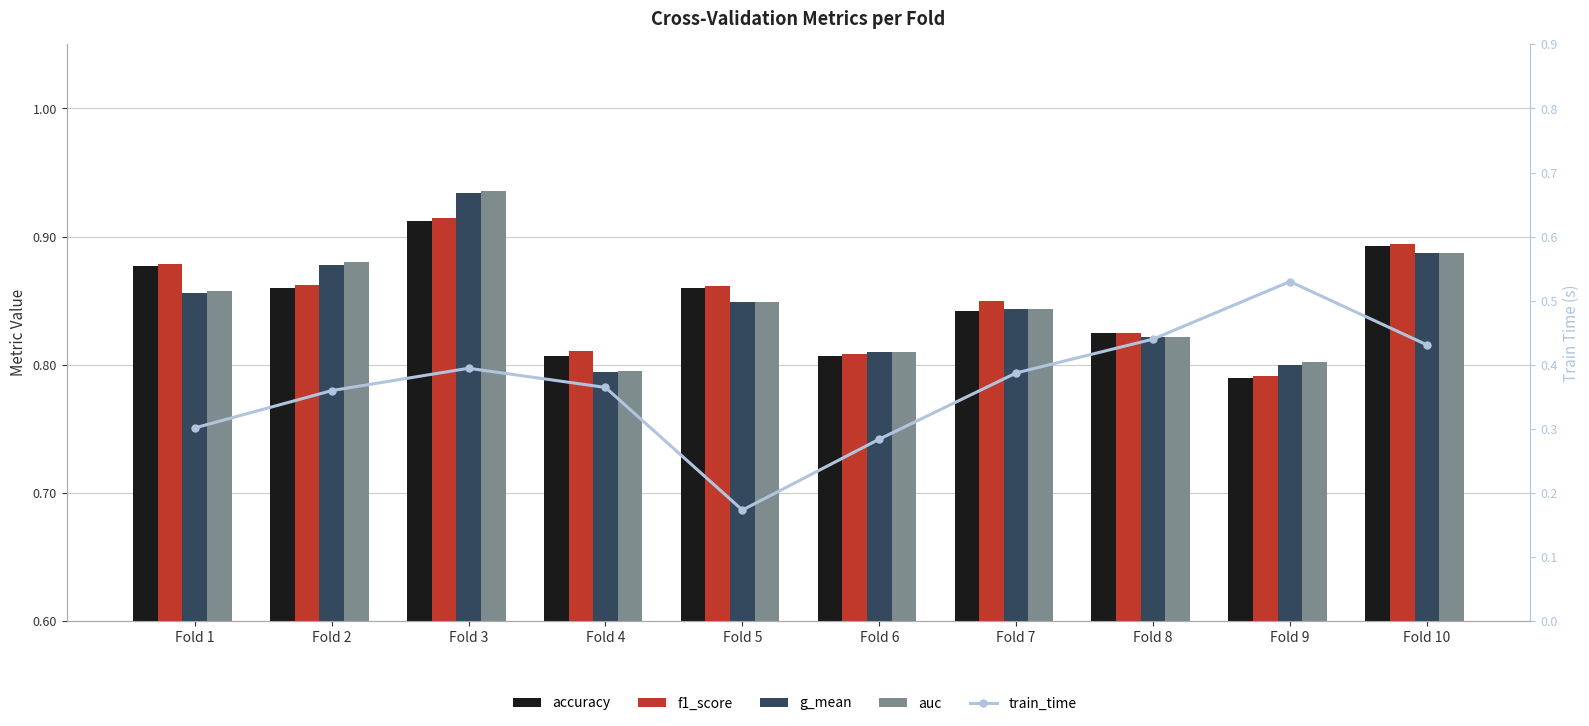

What is the spread (max minus min) of values at Fold 2?

0.5